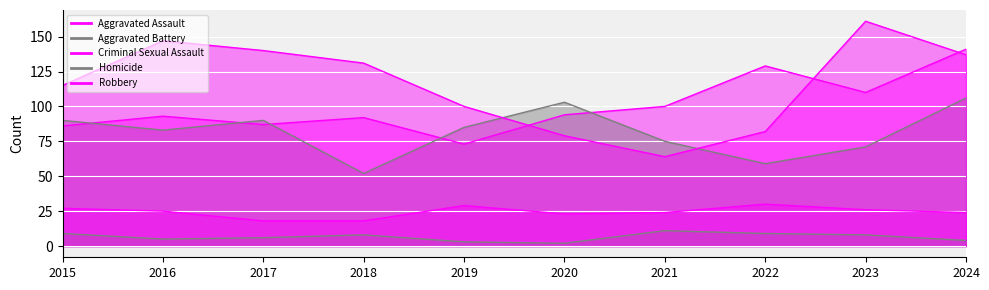

At which label does Homicide first exceed 8?

2015